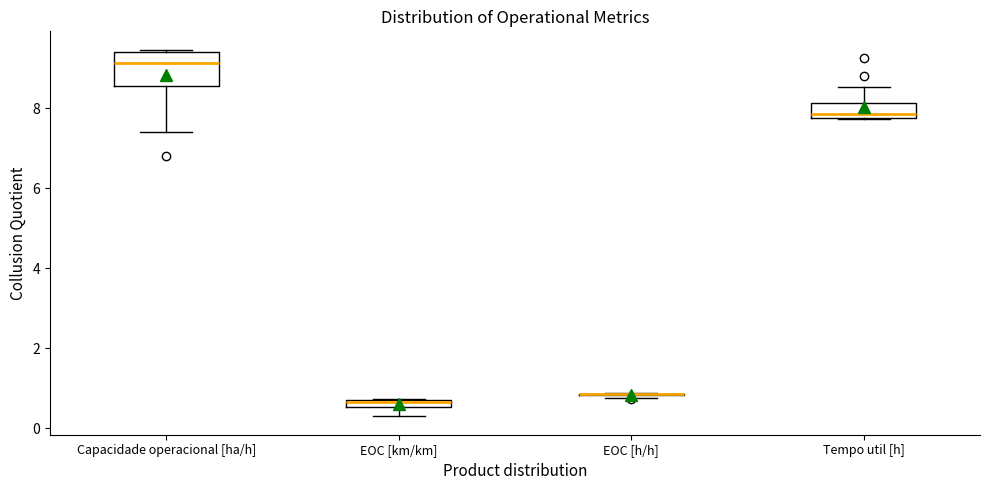

Comparing the boxes themselves (not the whiskers), which one is the tallest?

Capacidade operacional [ha/h]